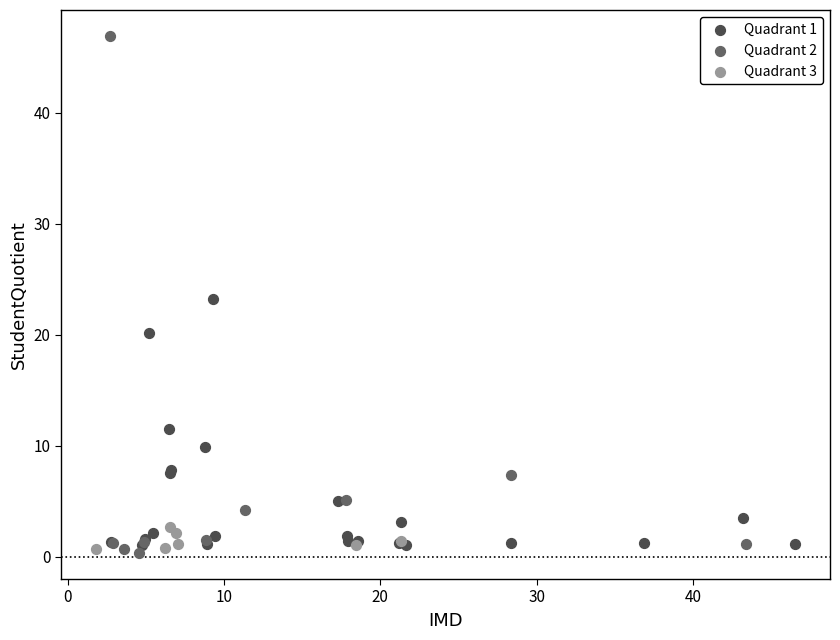

What are all the series names shown in the legend?

Quadrant 1, Quadrant 2, Quadrant 3